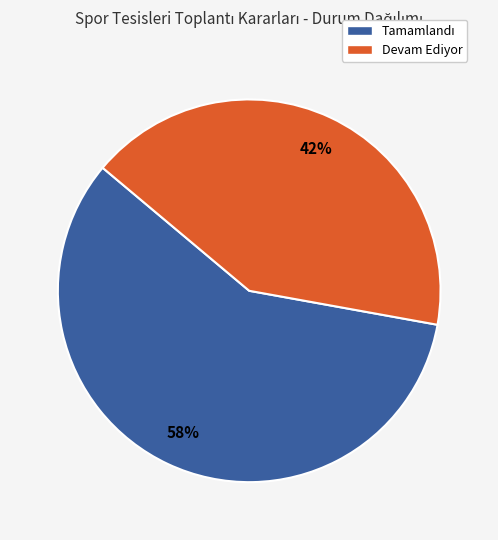

To the nearest percent, what is the average slice percentage?

50%